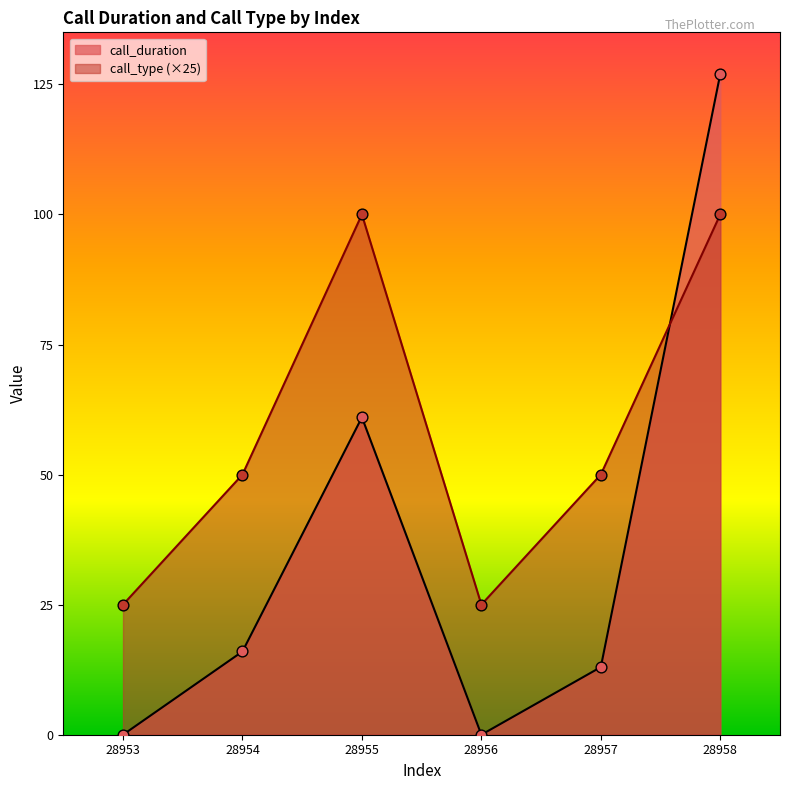

What are all the series names shown in the legend?

call_duration, call_type (×25)